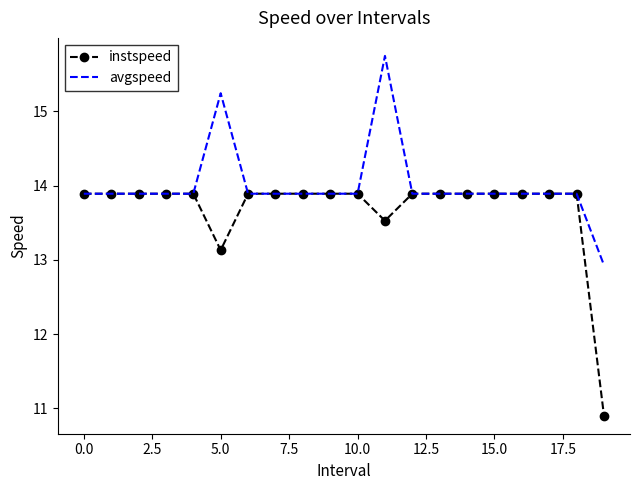

List the series in order of their overall mean, lowest first.

instspeed, avgspeed